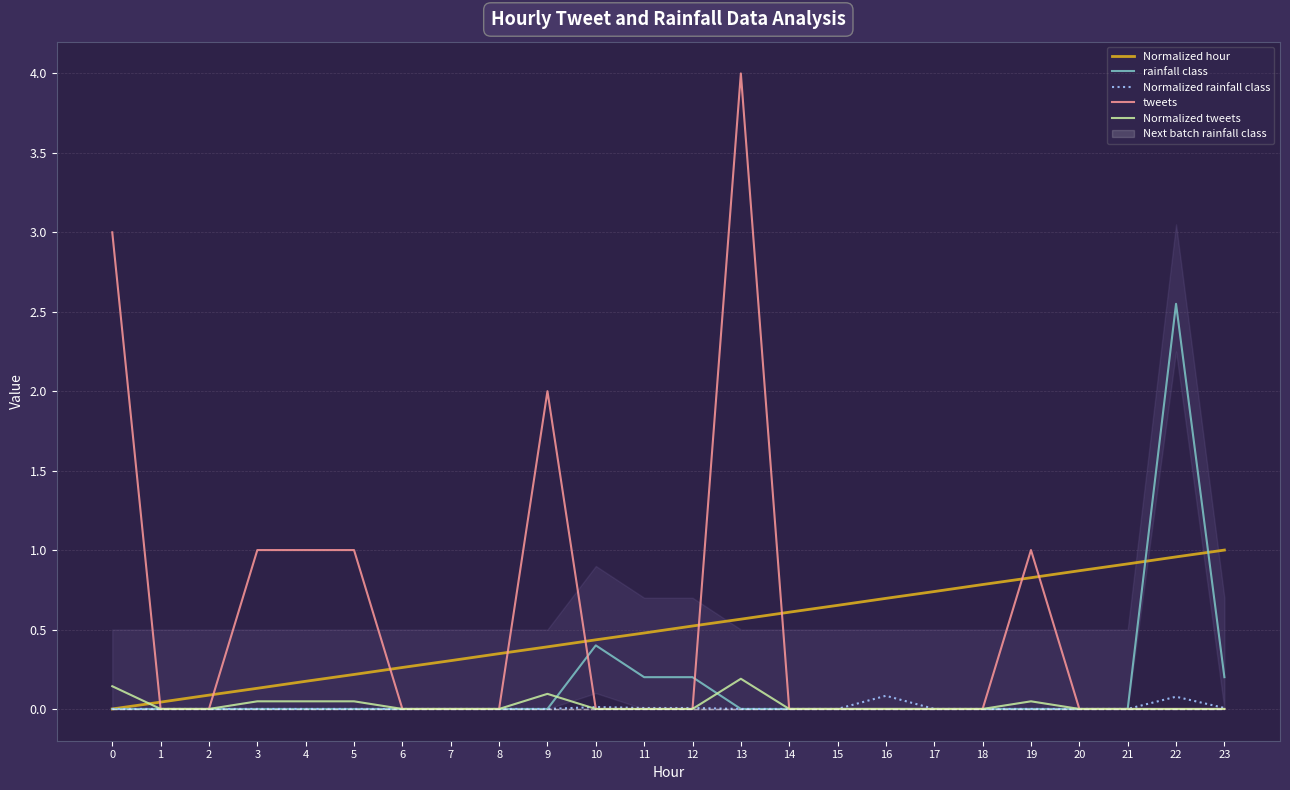

Reading right to left, extract all data points from this chart.

Normalized hour: 23=1.0	22=1.0	21=0.9	20=0.9	19=0.8	18=0.8	17=0.7	16=0.7	15=0.7	14=0.6	13=0.6	12=0.5	11=0.5	10=0.4	9=0.4	8=0.3	7=0.3	6=0.3	5=0.2	4=0.2	3=0.1	2=0.1	1=0.0	0=0.0
rainfall class: 23=0.2	22=2.5	21=0.0	20=0.0	19=0.0	18=0.0	17=0.0	16=0.0	15=0.0	14=0.0	13=0.0	12=0.2	11=0.2	10=0.4	9=0.0	8=0.0	7=0.0	6=0.0	5=0.0	4=0.0	3=0.0	2=0.0	1=0.0	0=0.0
Normalized rainfall class: 23=0.0	22=0.1	21=0.0	20=0.0	19=0.0	18=0.0	17=0.0	16=0.1	15=0.0	14=0.0	13=0.0	12=0.0	11=0.0	10=0.0	9=0.0	8=0.0	7=0.0	6=0.0	5=0.0	4=0.0	3=0.0	2=0.0	1=0.0	0=0.0
tweets: 23=0.0	22=0.0	21=0.0	20=0.0	19=1.0	18=0.0	17=0.0	16=0.0	15=0.0	14=0.0	13=4.0	12=0.0	11=0.0	10=0.0	9=2.0	8=0.0	7=0.0	6=0.0	5=1.0	4=1.0	3=1.0	2=0.0	1=0.0	0=3.0
Normalized tweets: 23=0.0	22=0.0	21=0.0	20=0.0	19=0.0	18=0.0	17=0.0	16=0.0	15=0.0	14=0.0	13=0.2	12=0.0	11=0.0	10=0.0	9=0.1	8=0.0	7=0.0	6=0.0	5=0.0	4=0.0	3=0.0	2=0.0	1=0.0	0=0.1